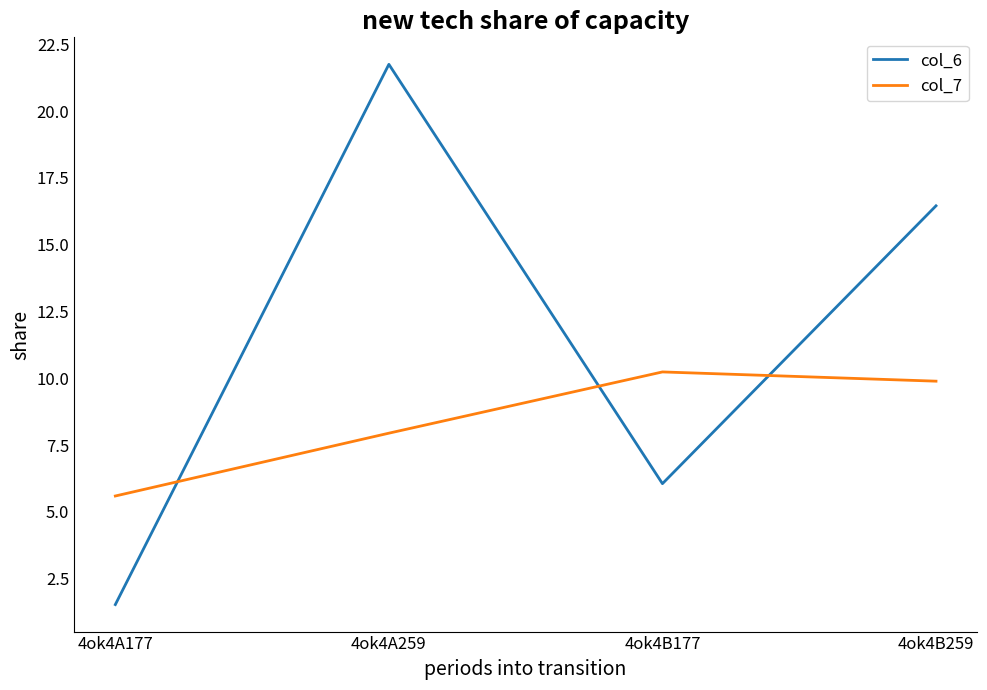

The col_6 series shows 1.8 at 4ok4B177. True or false?

False